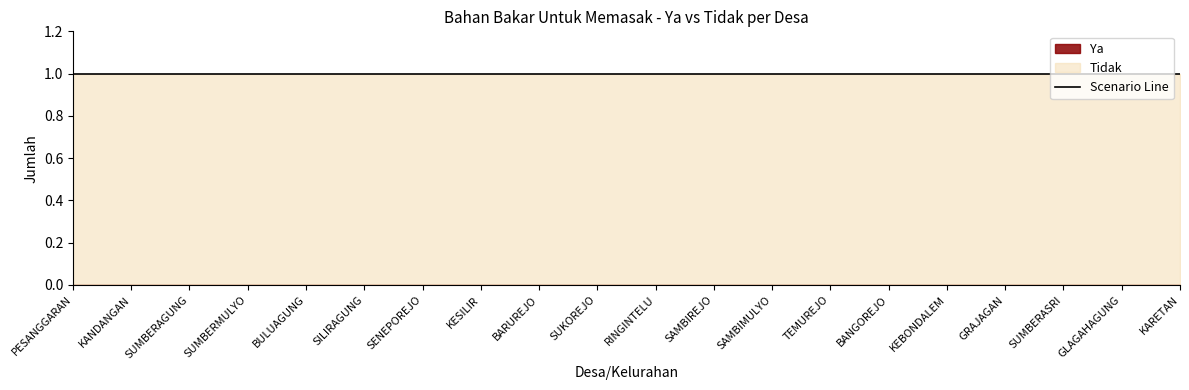

True or false: Ya and Tidak cross at least once.

False